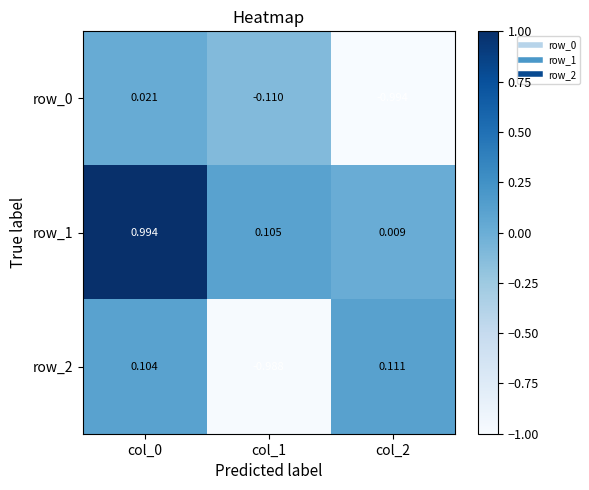

Is the value of row_0 at col_1 greater than the value of row_2 at col_1?

Yes